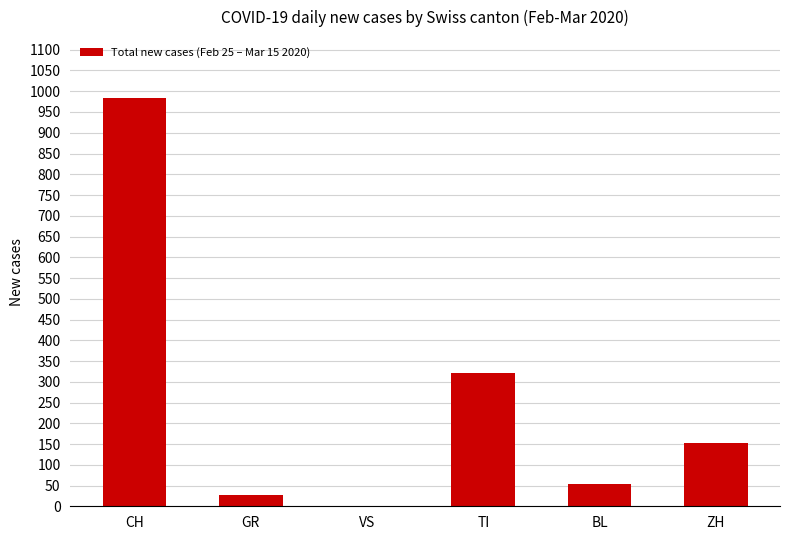

What is the sum of all values?

1536